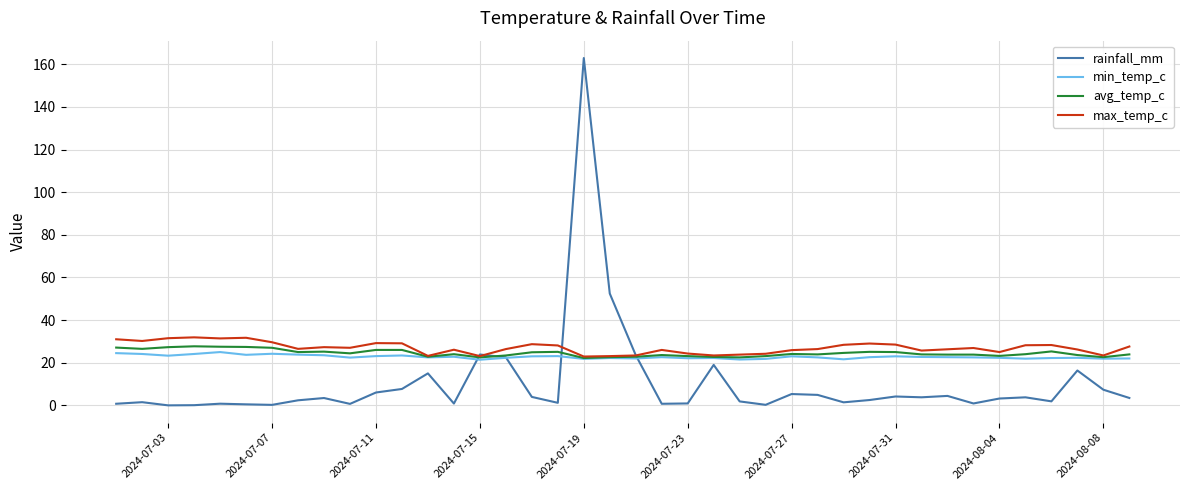

Which series has the largest range (max minus min)?

rainfall_mm